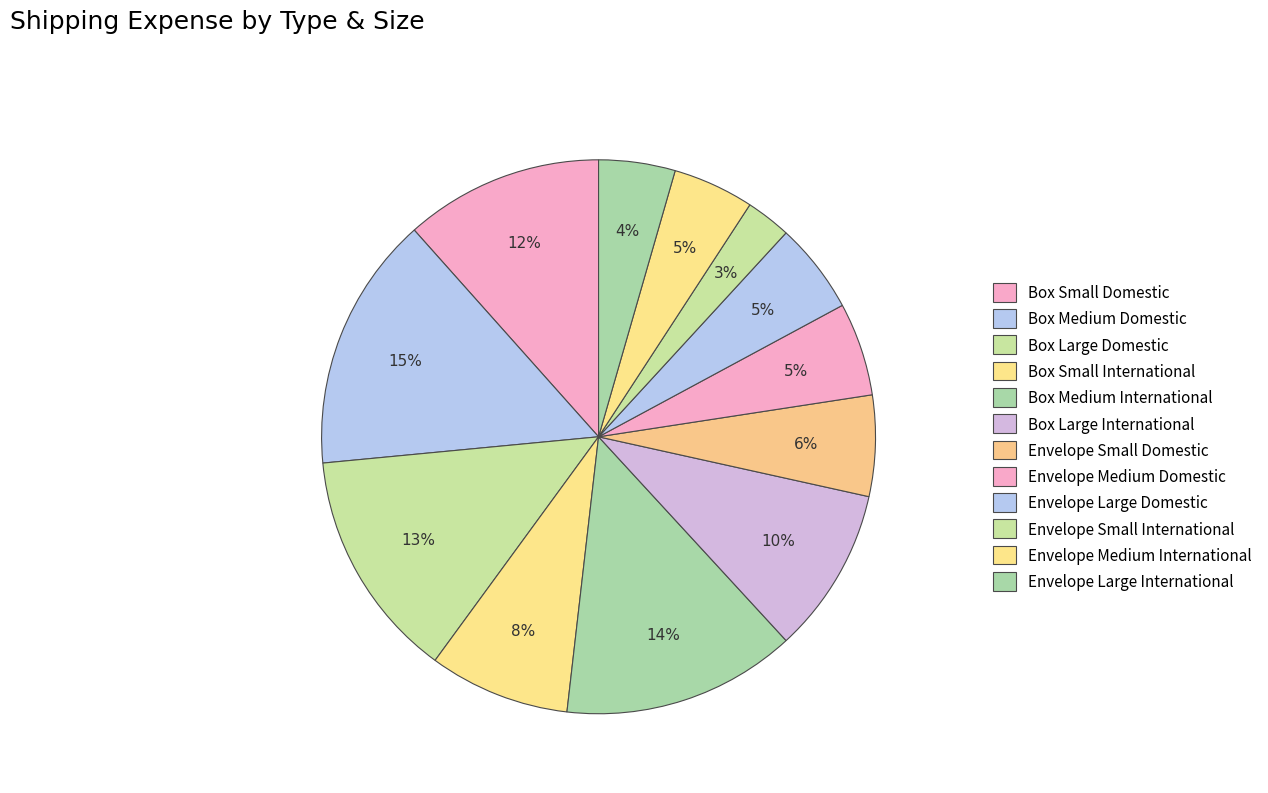

Is Box Large Domestic the majority of the pie?

No